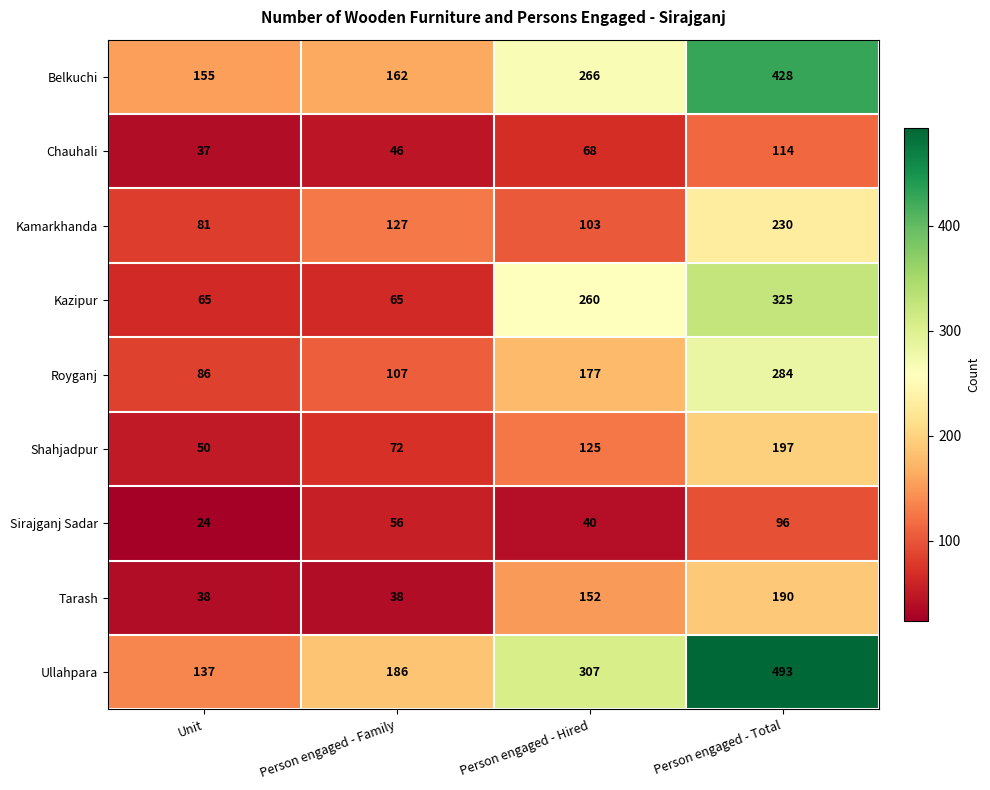

How many categories are shown in the chart?

4